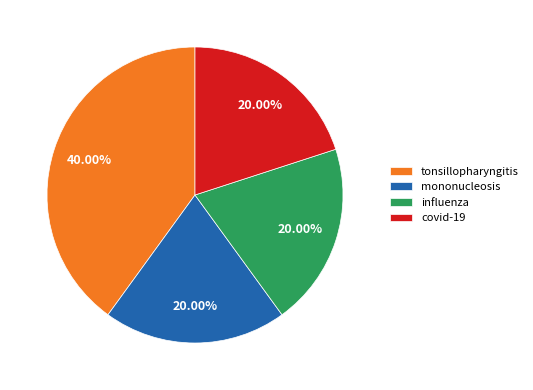

Is there a majority slice in this chart?

No